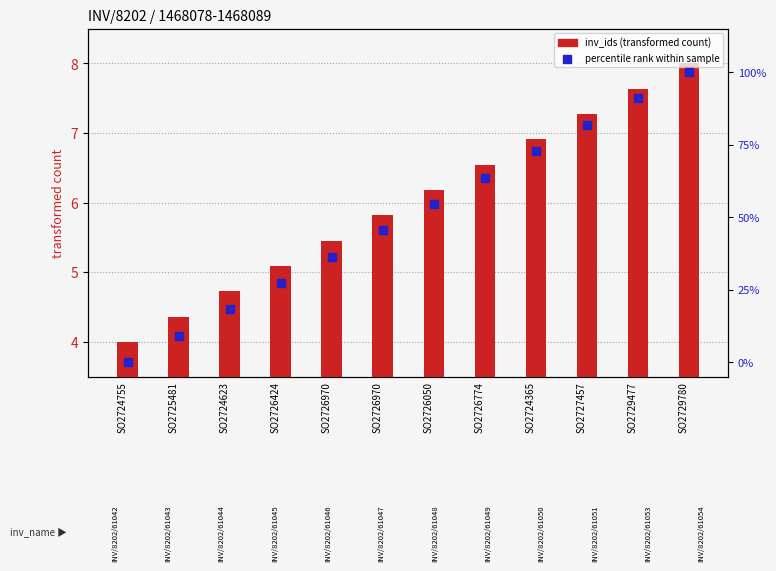

What are all the series names shown in the legend?

inv_ids (transformed count), percentile rank within sample